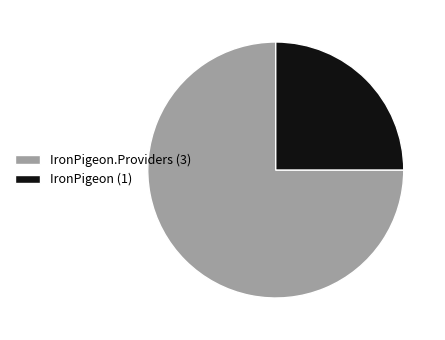

Between IronPigeon.Providers (3) and IronPigeon (1), which is larger?

IronPigeon.Providers (3)